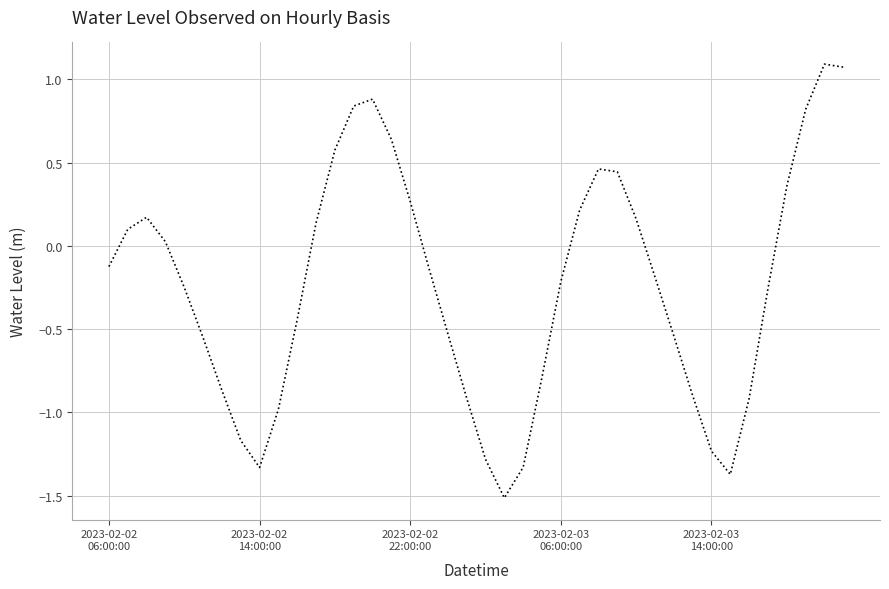

How many interior local valleys (lower than both neighbors) does the data have?

3